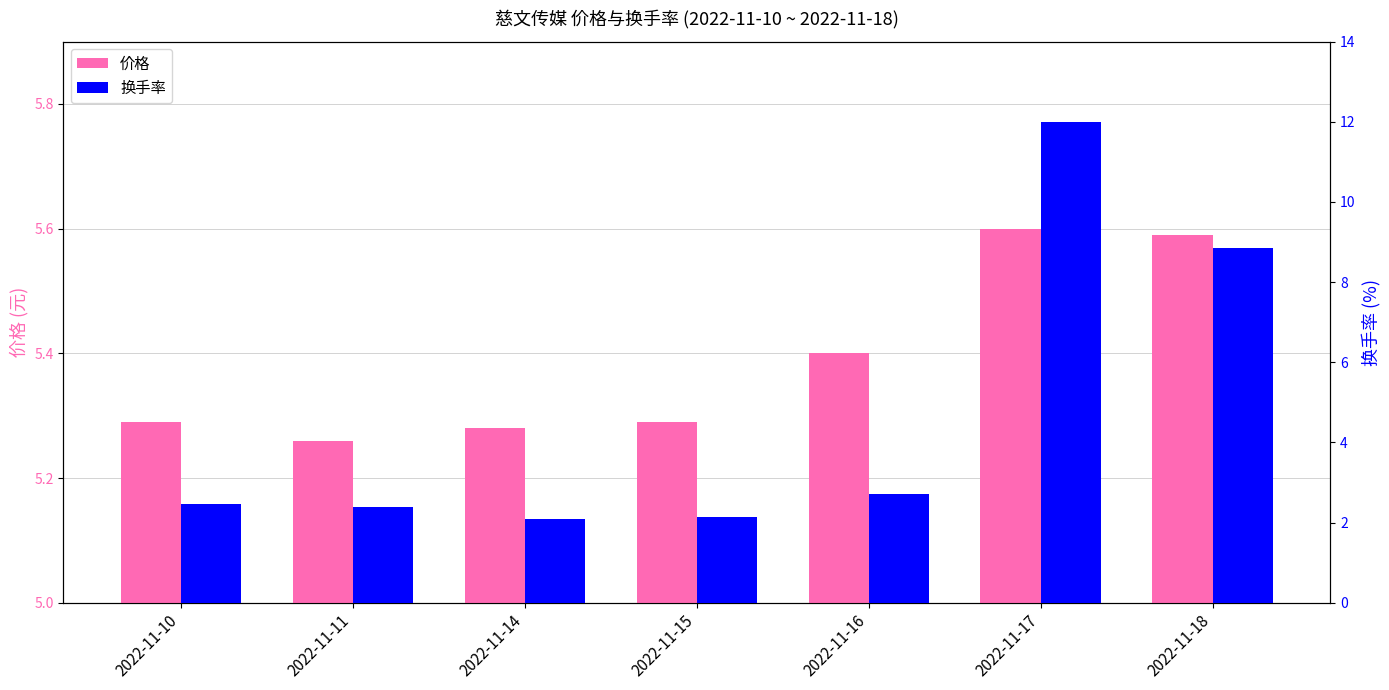

What is the difference between the highest and lowest values at 2022-11-16?

2.7